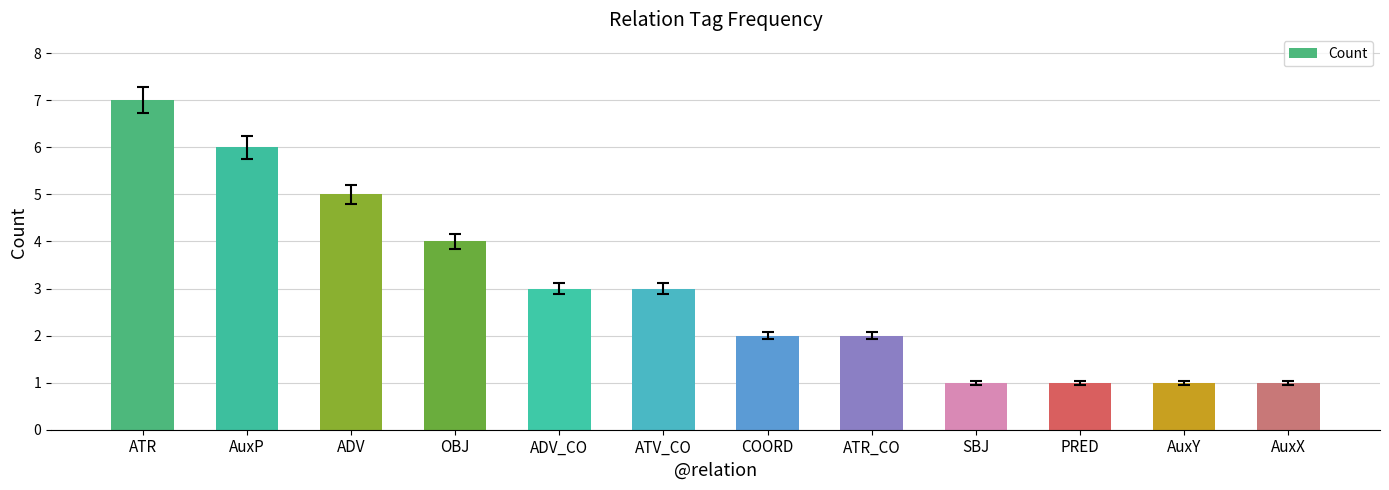

True or false: the data shows 2 at ATR_CO.

True